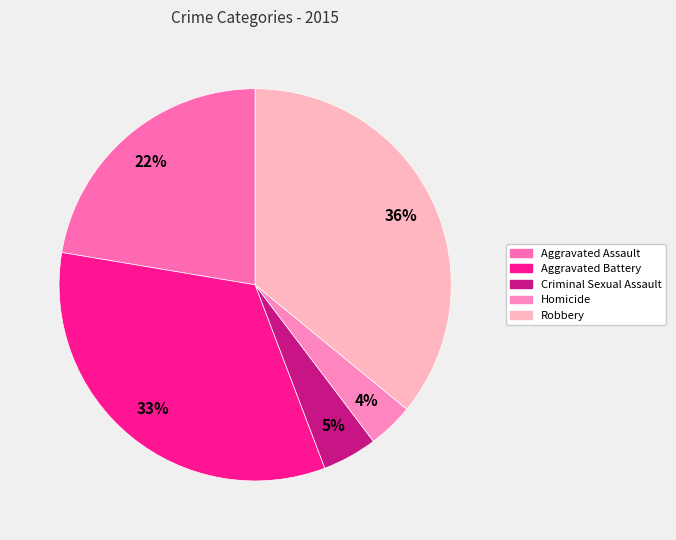

Is there a majority slice in this chart?

No